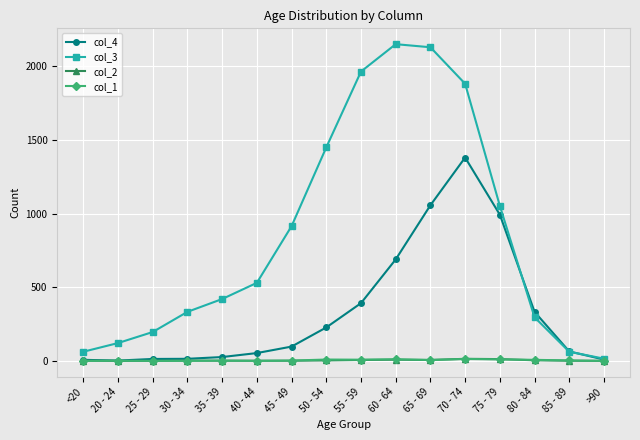

Which series has the largest range (max minus min)?

col_3